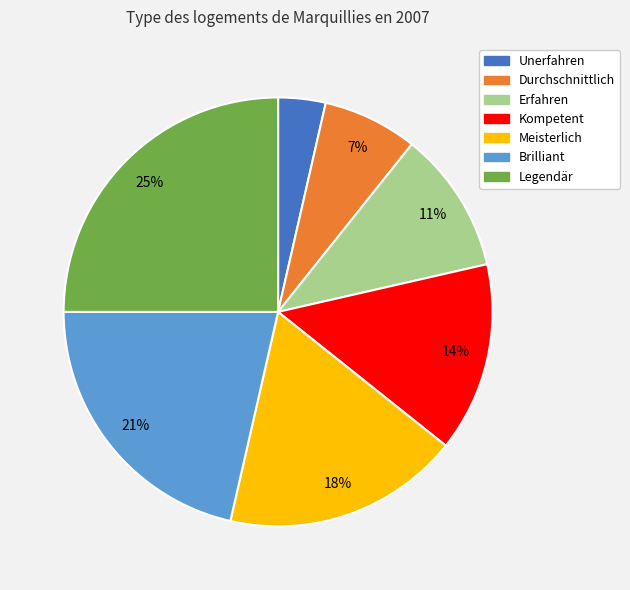

What percentage is the Legendär slice, to the nearest percent?

25%